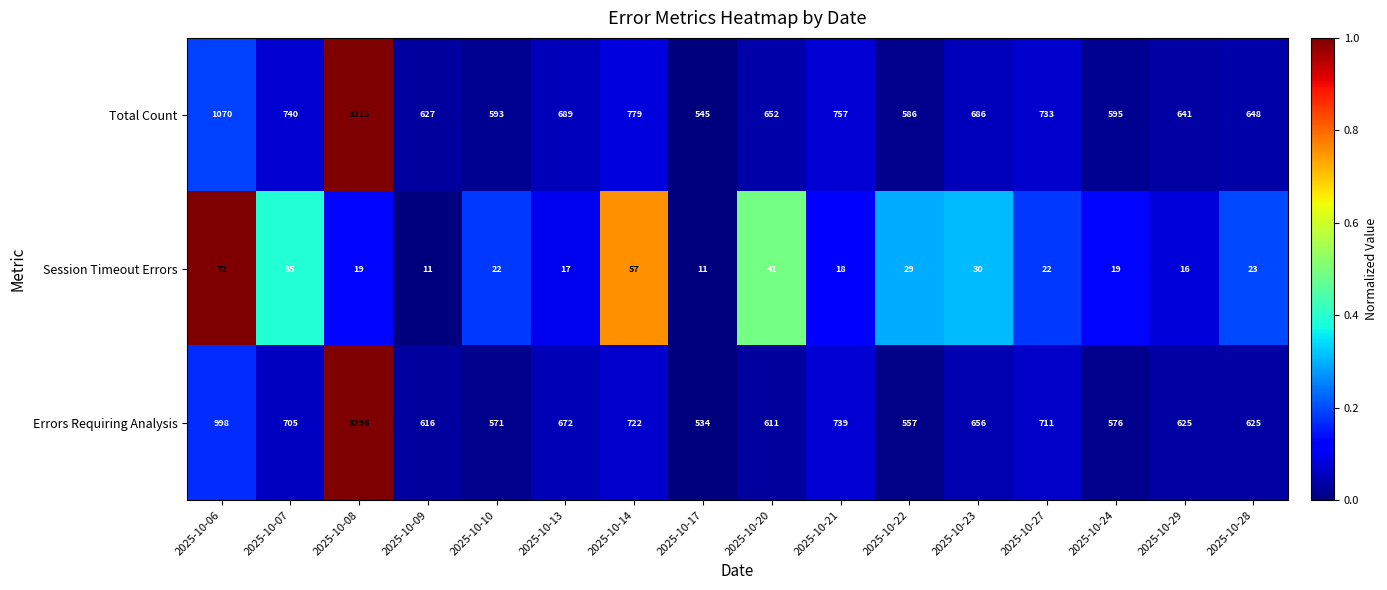

Where does the Session Timeout Errors series first go above 22?

2025-10-06